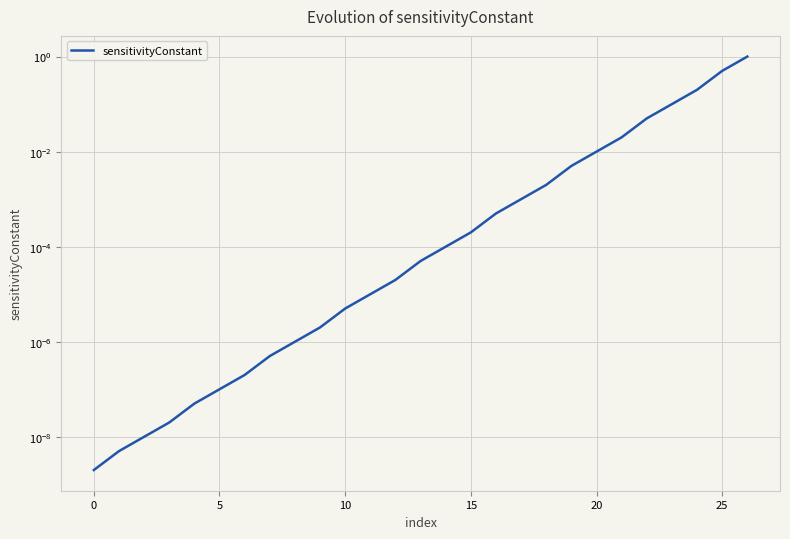

Reading left to right, list all the values displayed in this chart.

0.0	0.0	0.0	0.0	0.0	0.0	0.0	0.0	0.0	0.0	0.0	0.0	0.0	0.0	0.0	0.0	0.0	0.0	0.0	0.0	0.0	0.0	0.1	0.1	0.2	0.5	1.0